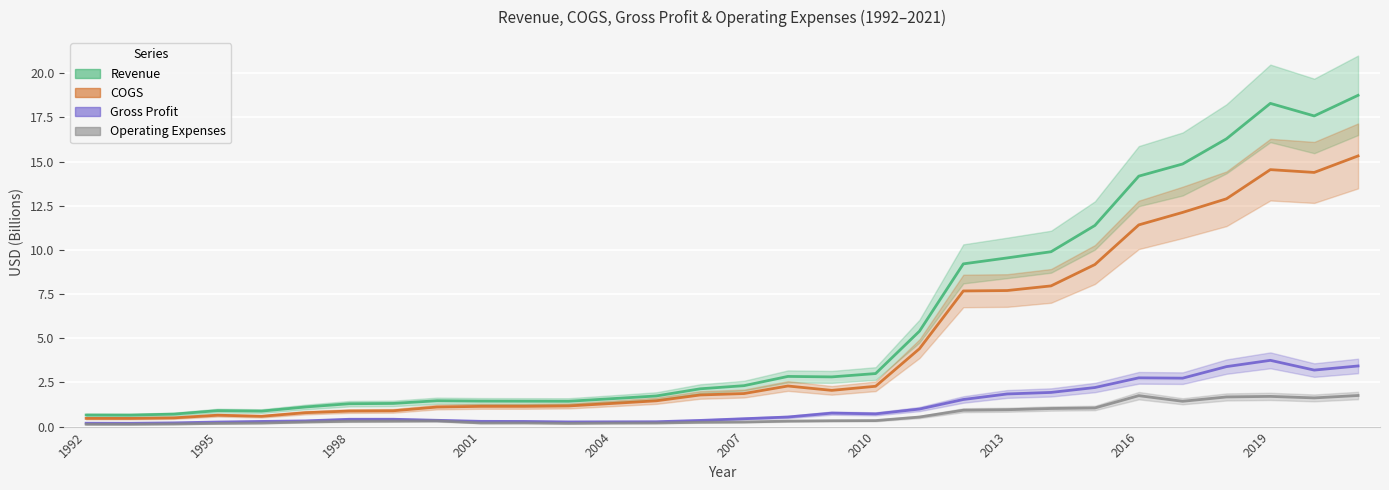

Count the number of categories in the chart.

30